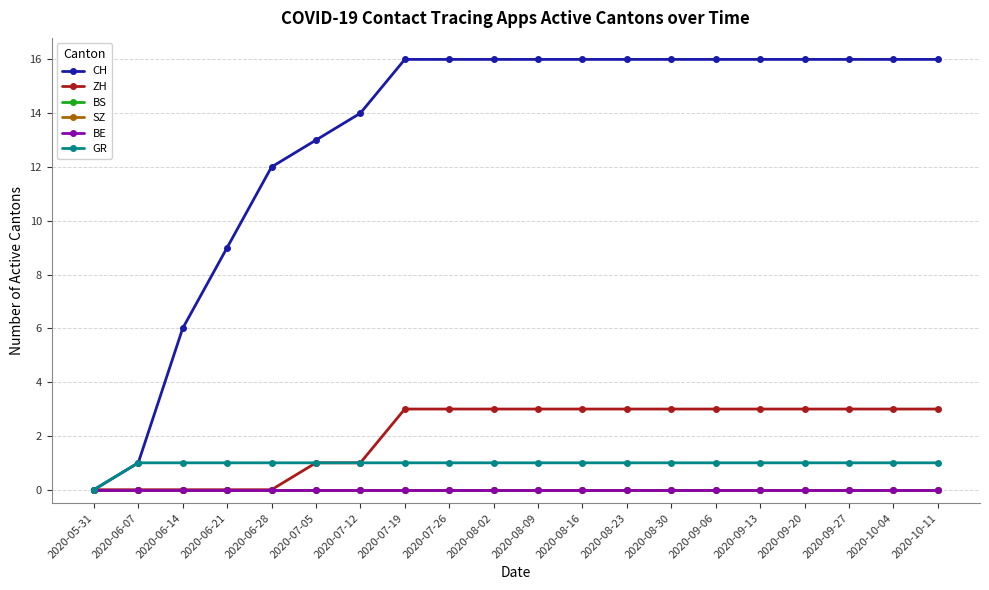

What value does the CH series have at 2020-08-23, to the nearest 10?

20